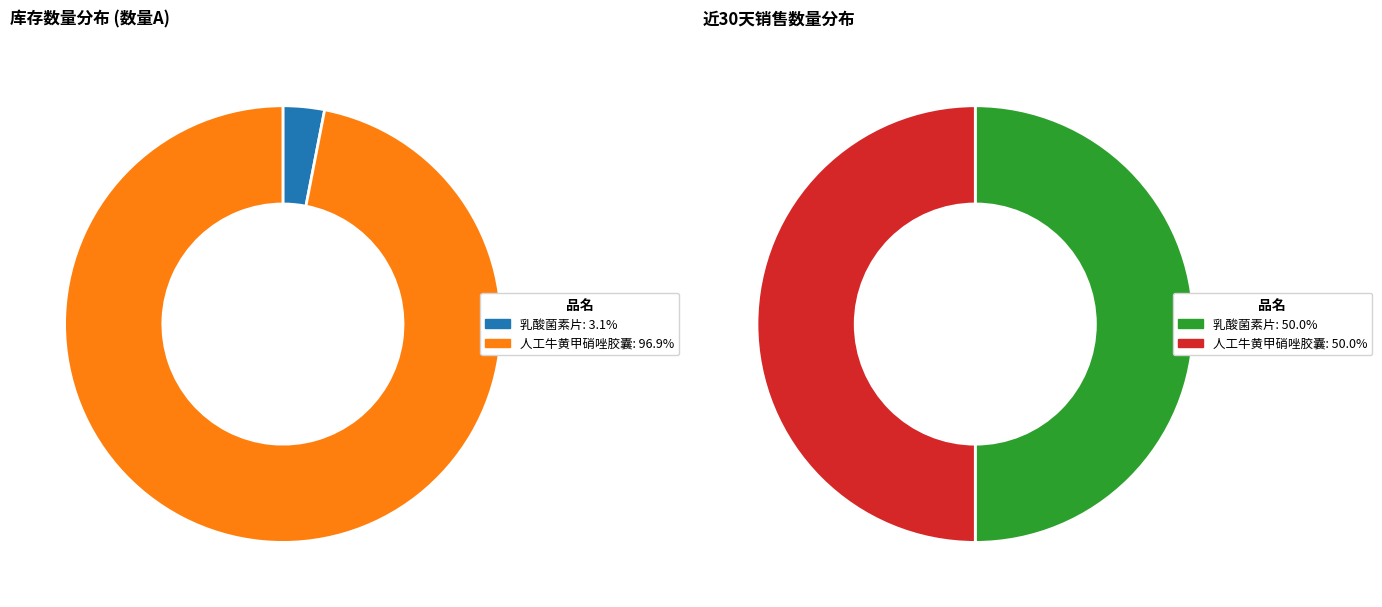

To the nearest percent, what portion does 乳酸菌素片 represent?

50%